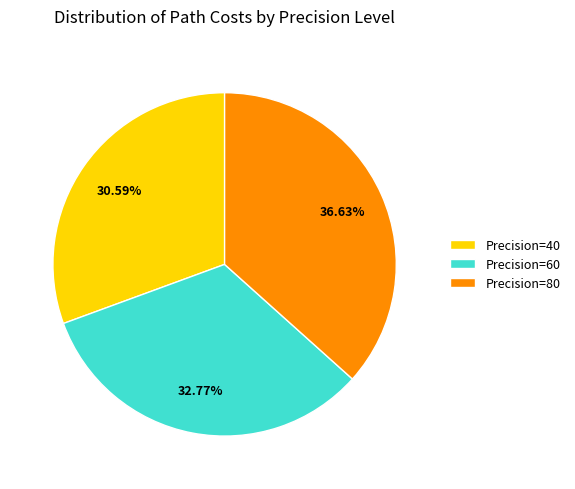

Is Precision=60 the majority of the pie?

No